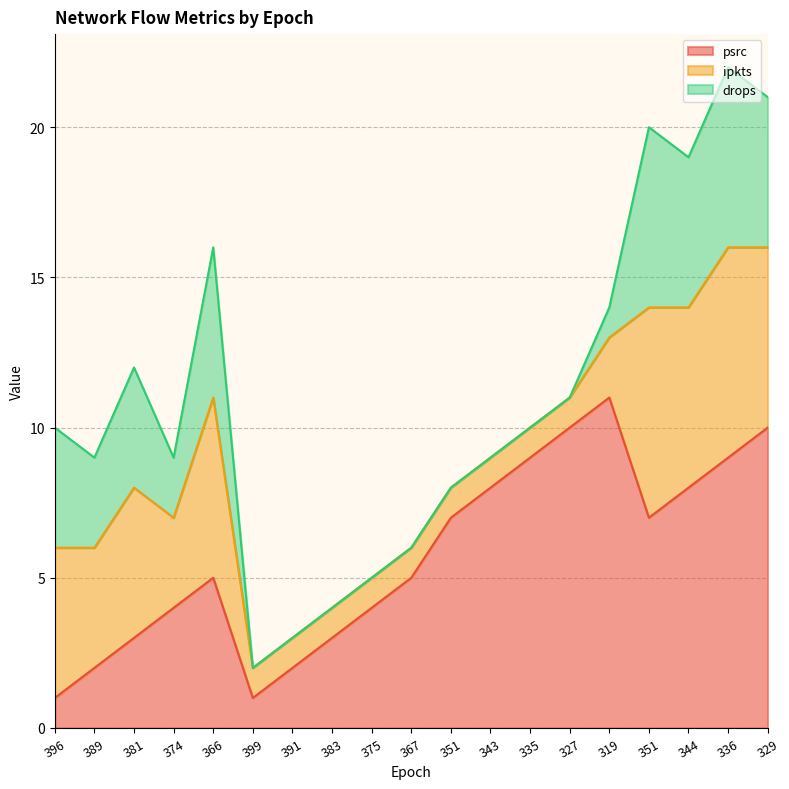

Reading right to left, transcribe all the data shown in this chart.

psrc: 329=10	336=9	344=8	351=7	319=11	327=10	335=9	343=8	351=7	367=5	375=4	383=3	391=2	399=1	366=5	374=4	381=3	389=2	396=1
ipkts: 329=6	336=7	344=6	351=7	319=2	327=1	335=1	343=1	351=1	367=1	375=1	383=1	391=1	399=1	366=6	374=3	381=5	389=4	396=5
drops: 329=5	336=6	344=5	351=6	319=1	327=0	335=0	343=0	351=0	367=0	375=0	383=0	391=0	399=0	366=5	374=2	381=4	389=3	396=4